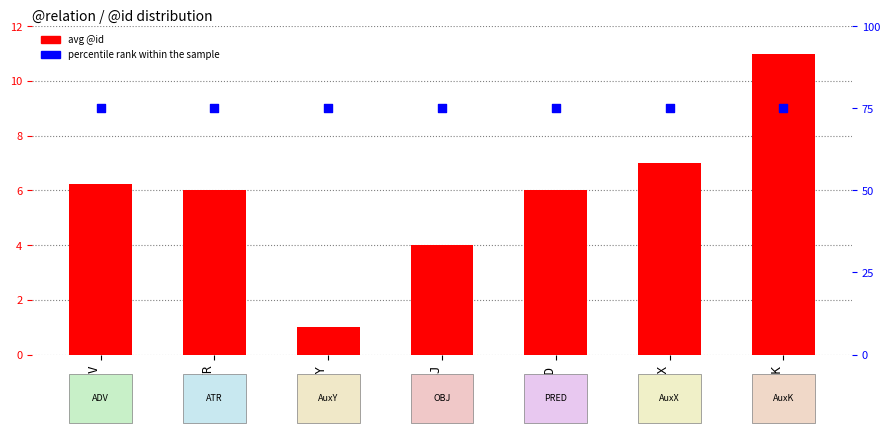

Which series reaches the maximum Y coordinate?

percentile rank within the sample